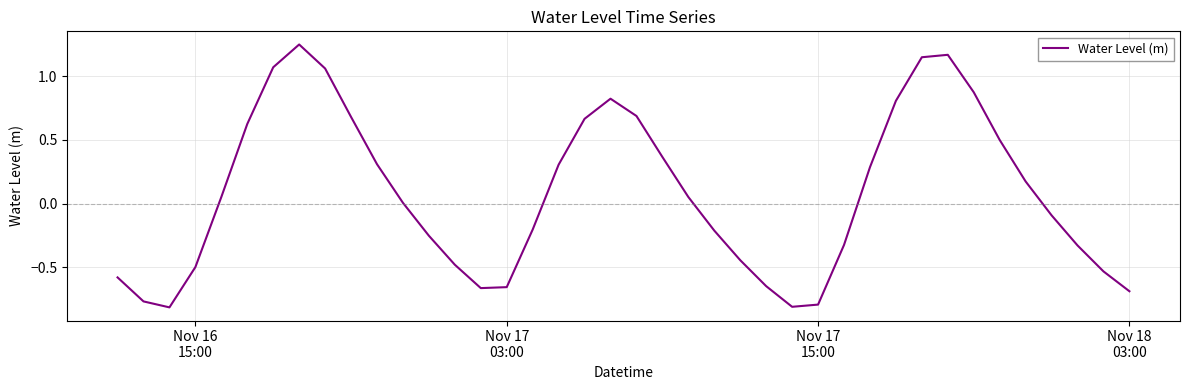

What is the difference between the maximum and minimum values?

2.1